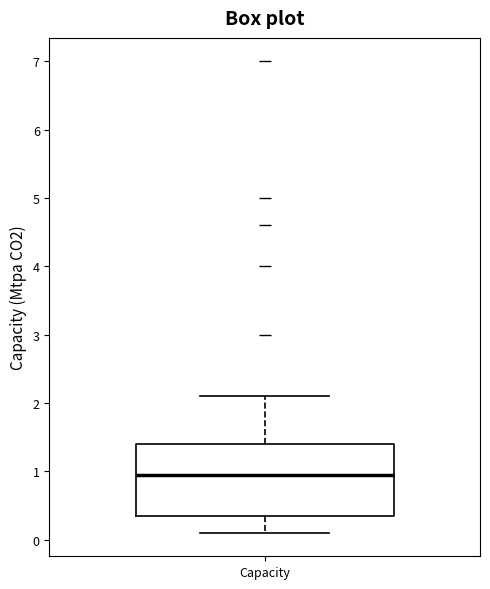

Where does the upper whisker of the box for Capacity end on the y-axis? The values are not printed on the chart, so give them approximately, as read against the axis.

2.1